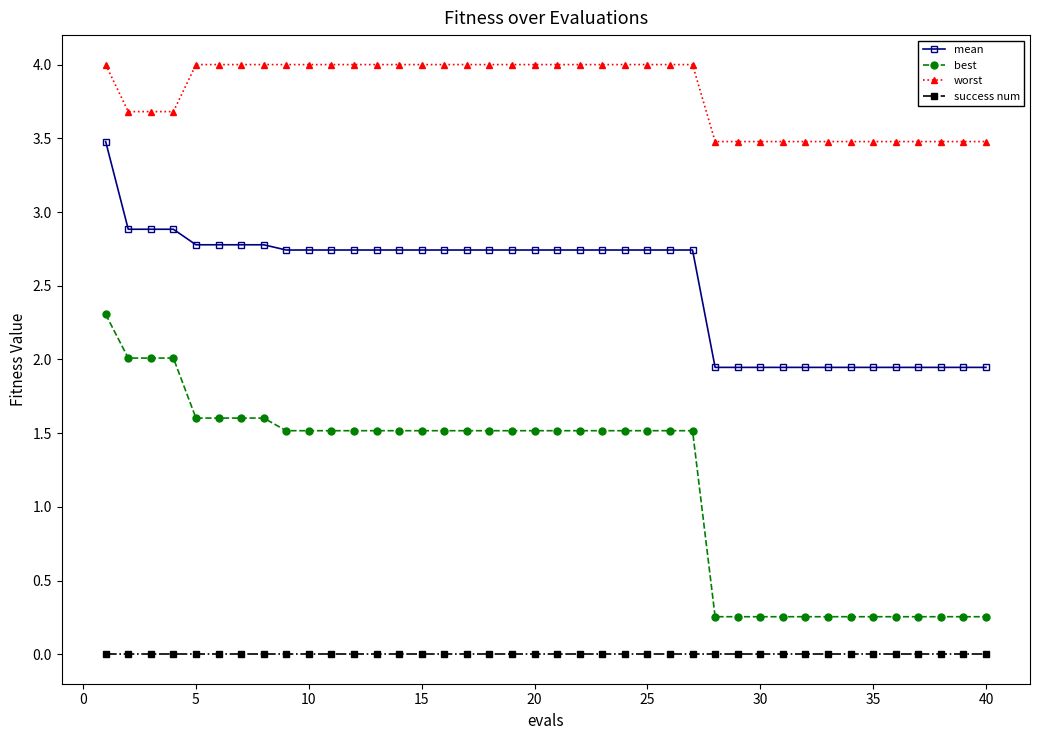

What is the greatest value displayed?

4.0